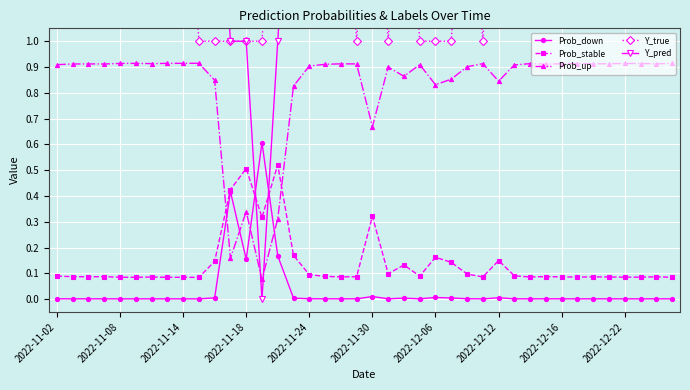

Count the number of categories in the chart.

40